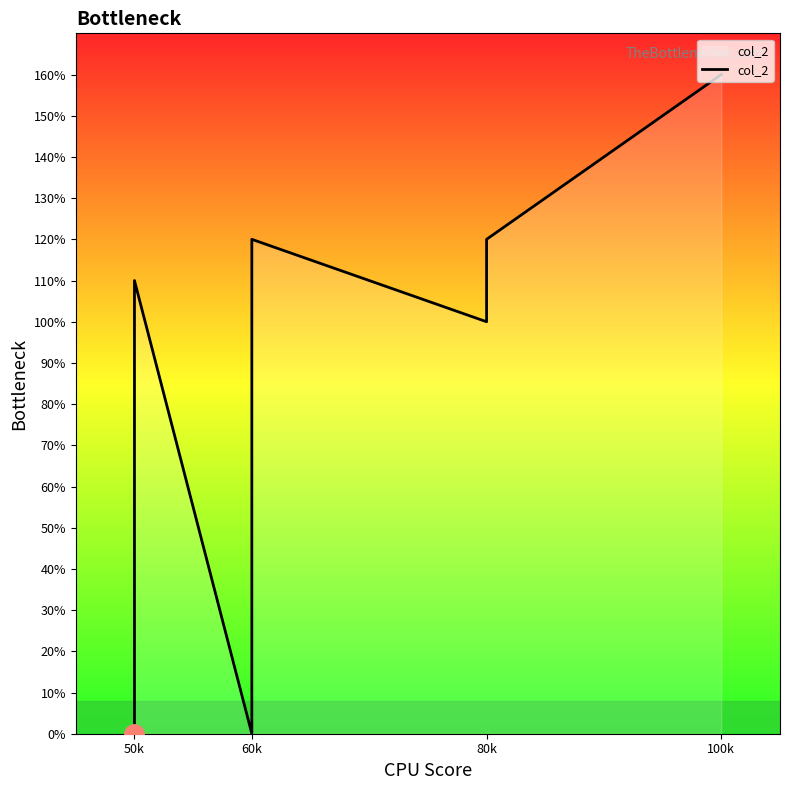

Is this an area chart (filled region under the line)?

No